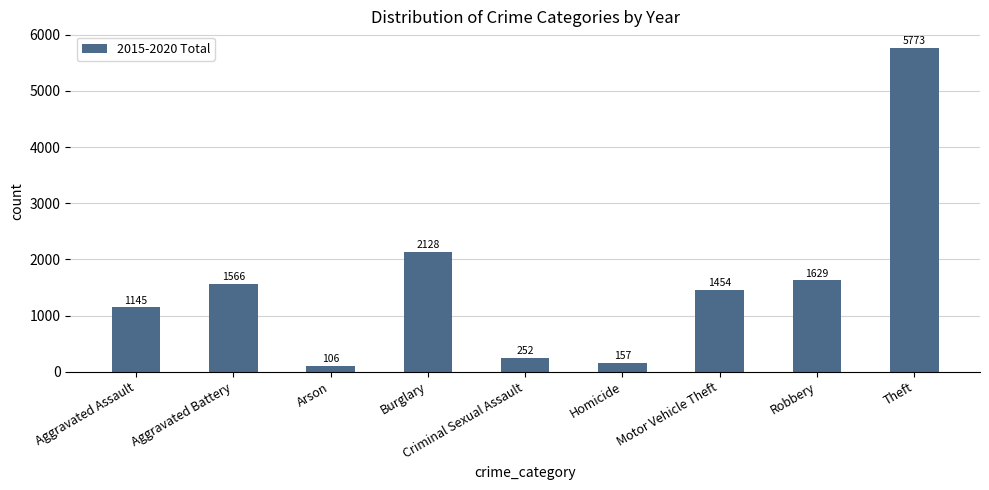

What is the minimum value shown in the chart?

106